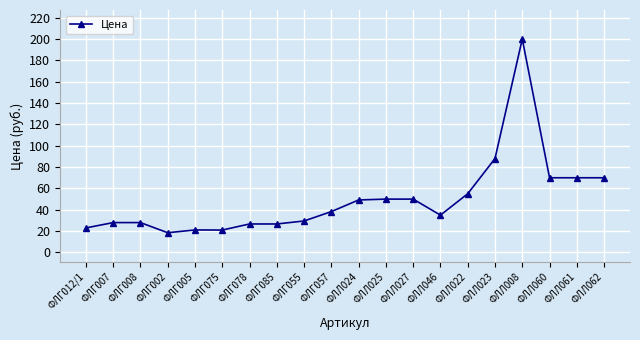

Count the number of categories in the chart.

20